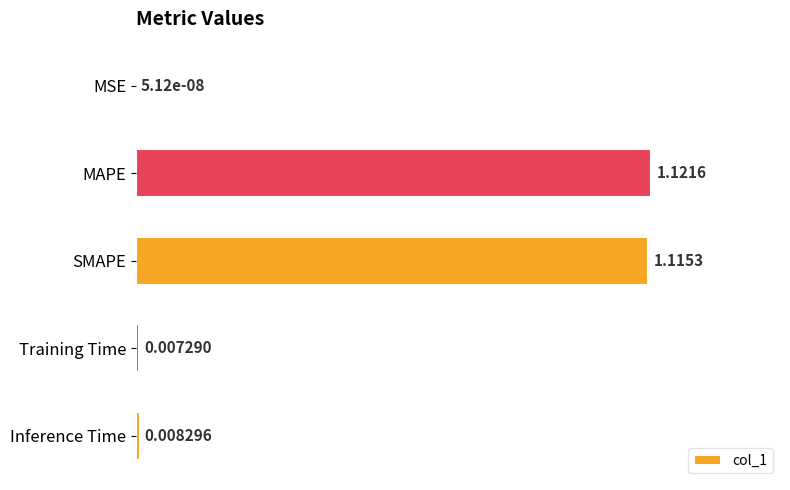

How many series are shown in this chart?

1